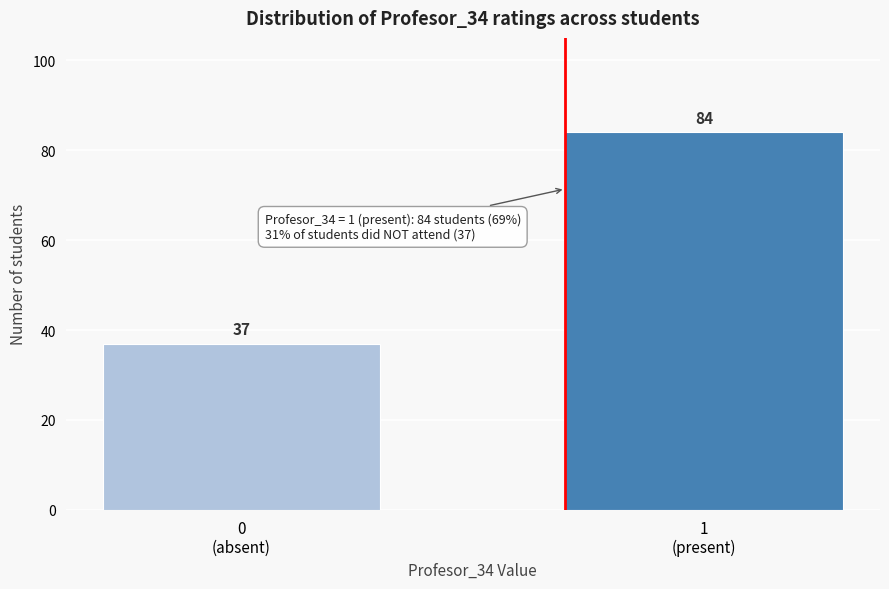

Reading right to left, transcribe all the data shown in this chart.

84	37